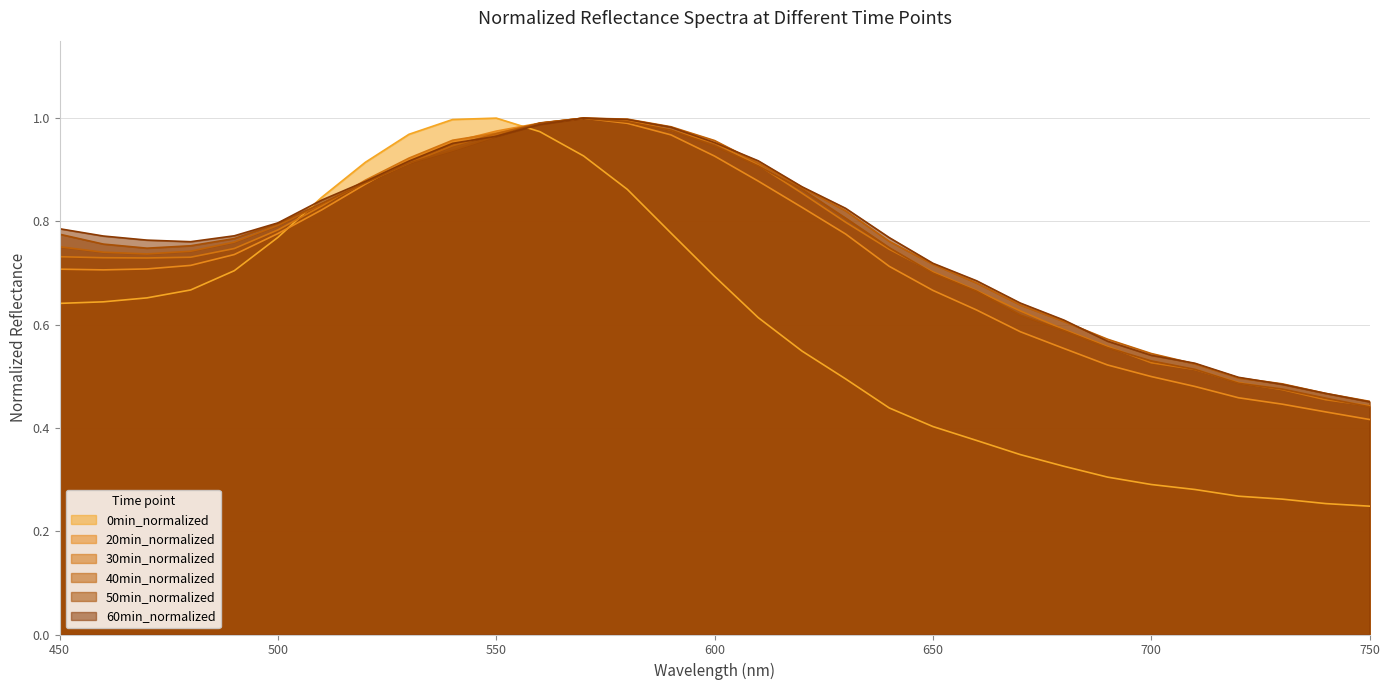

List the labels in order of 30min_normalized value, largest first.

570, 580, 560, 590, 550, 540, 600, 530, 610, 520, 620, 510, 630, 500, 490, 640, 450, 480, 460, 470, 650, 660, 670, 680, 690, 700, 710, 720, 730, 740, 750